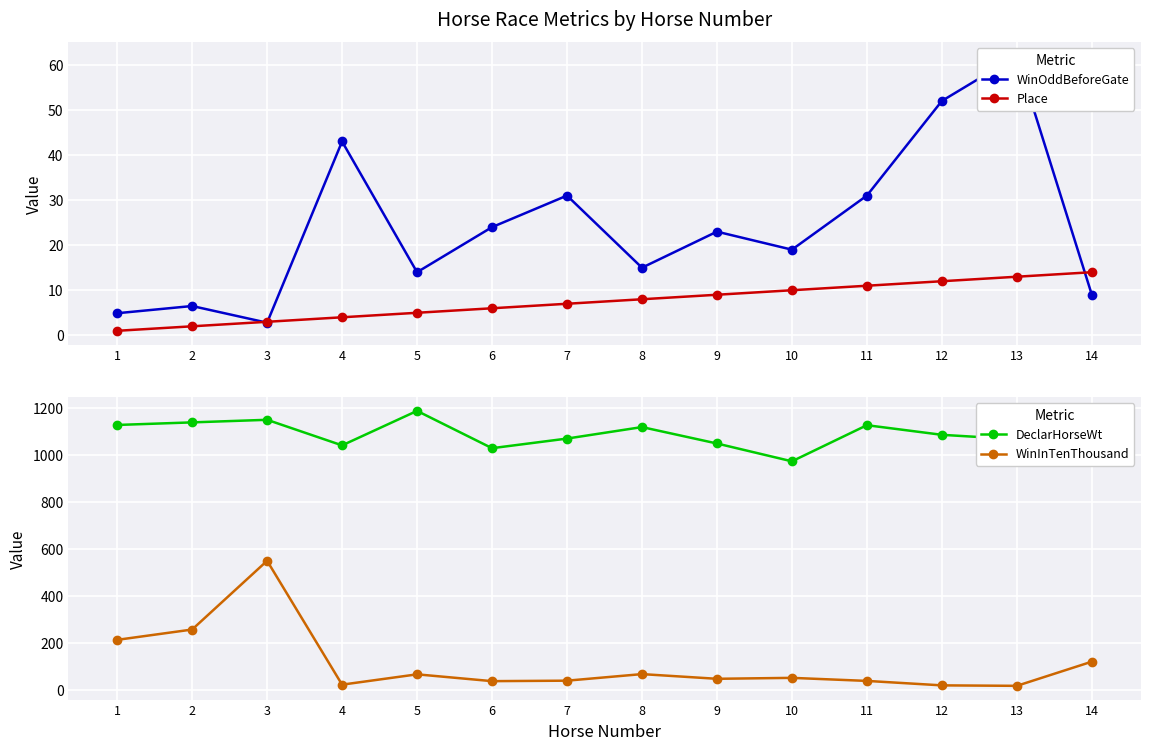

After their last crossing, which series has the higher values: Place or WinOddBeforeGate?

Place